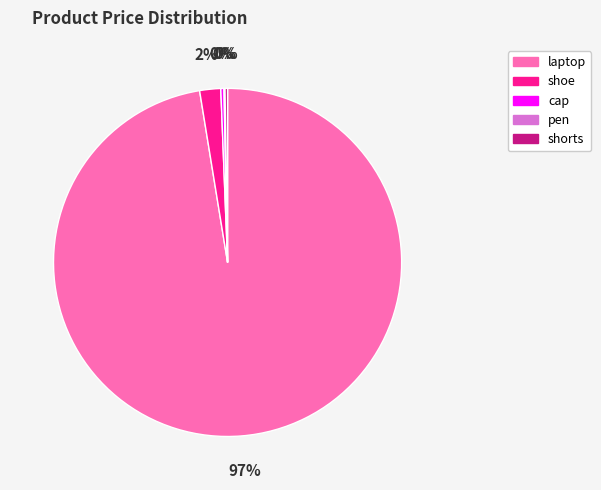

Is there a majority slice in this chart?

Yes